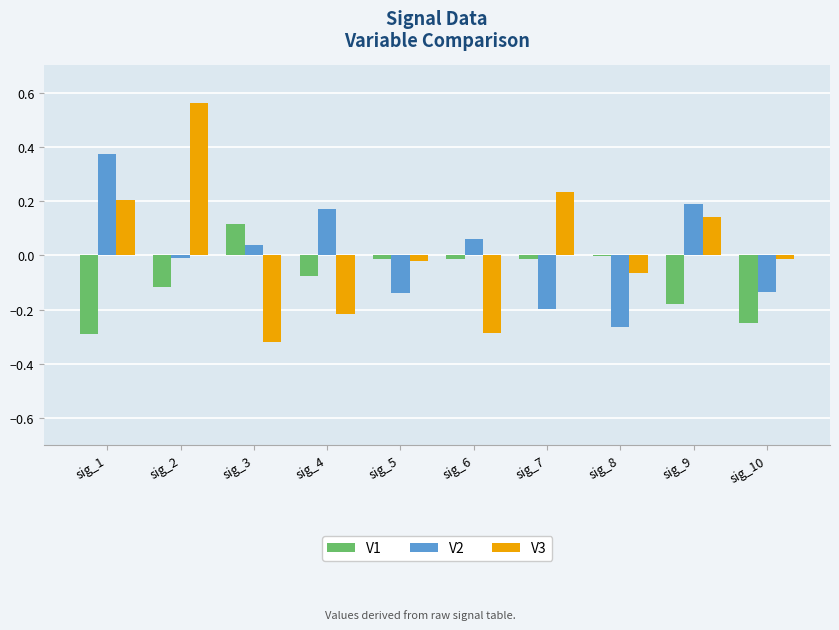

Is the value of V3 at sig_9 greater than the value of V1 at sig_2?

Yes